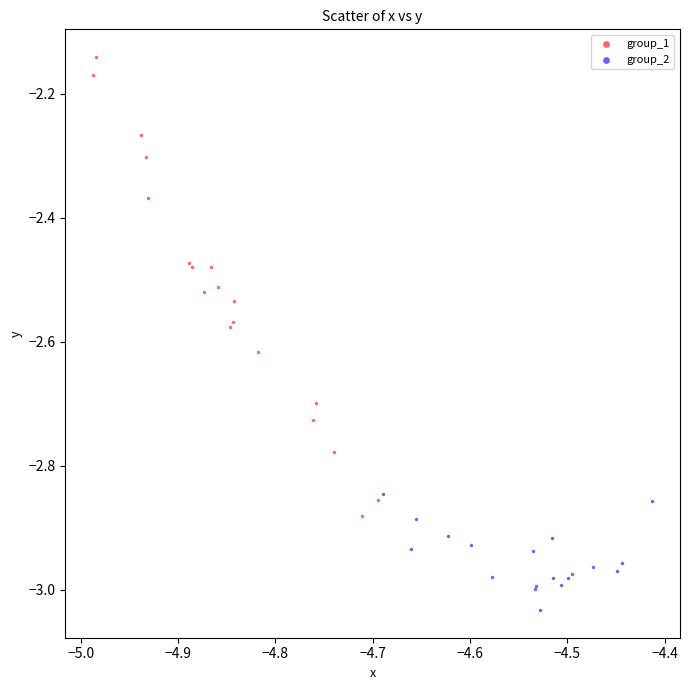

Which series has the widest spread of Y values?

group_1